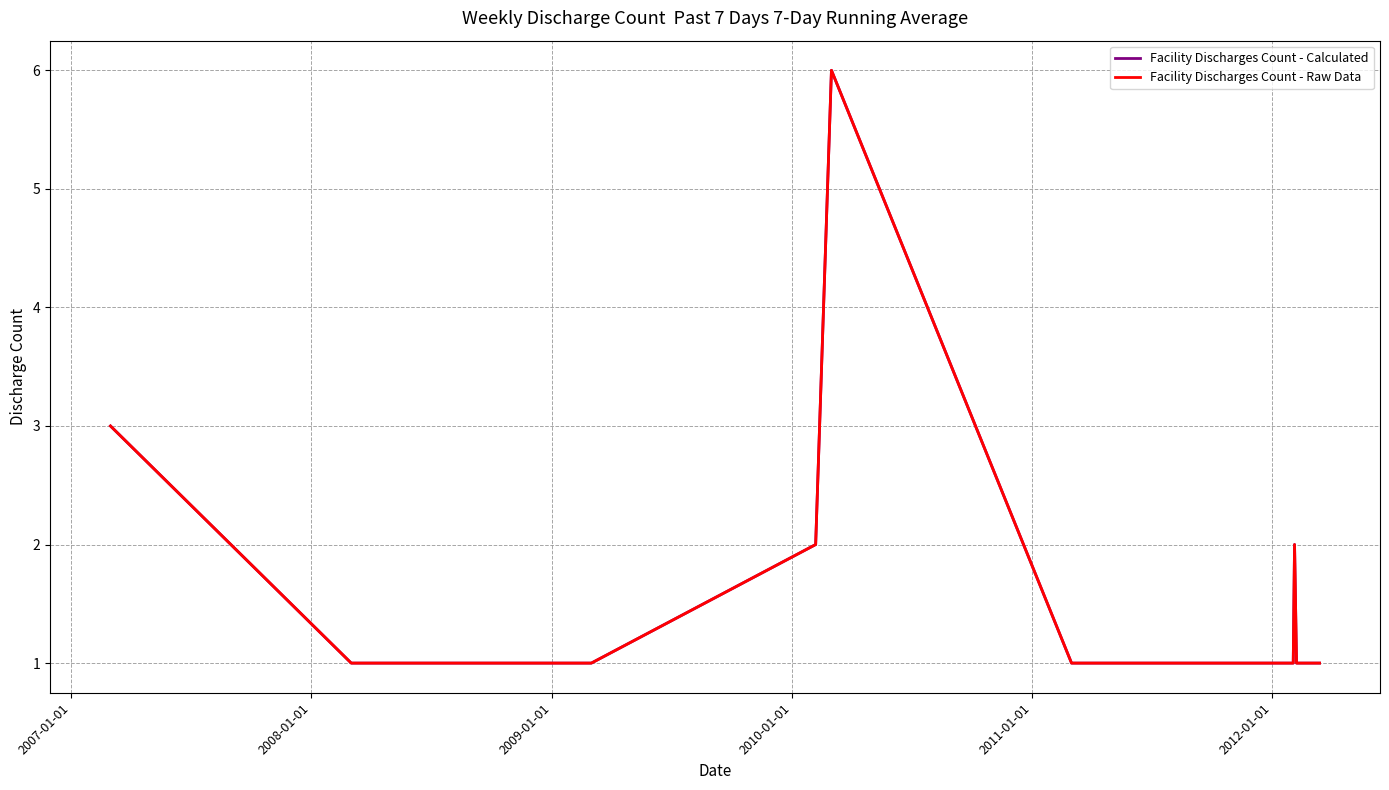

How many lines are shown in the chart?

2